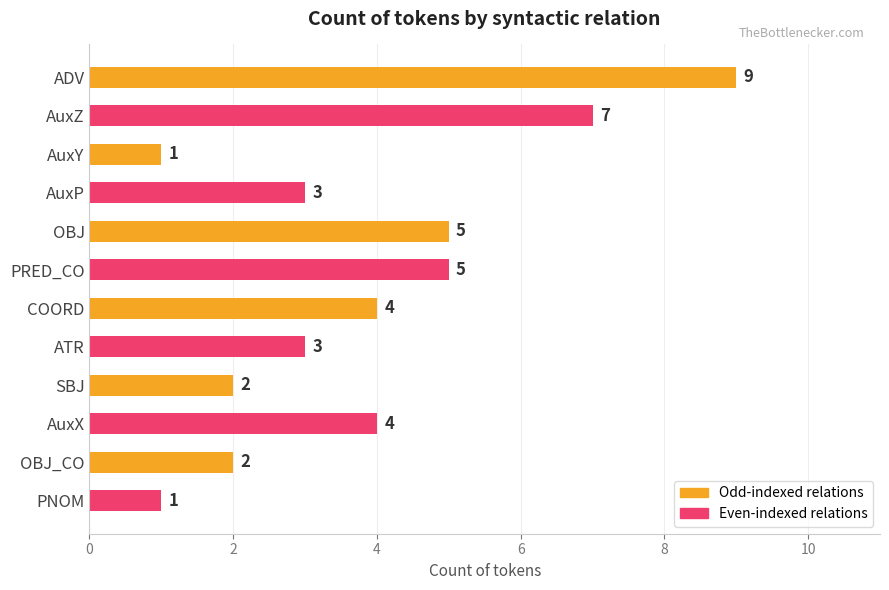

What is the label of the 1st bar from the bottom?

PNOM